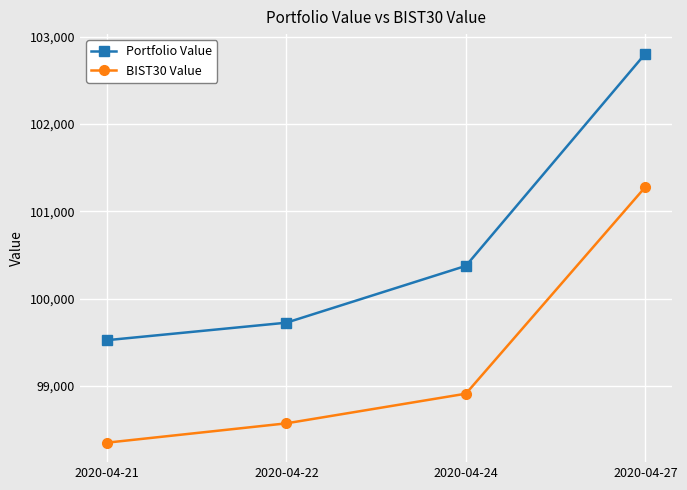

Which category has the highest value in the BIST30 Value series?

2020-04-27